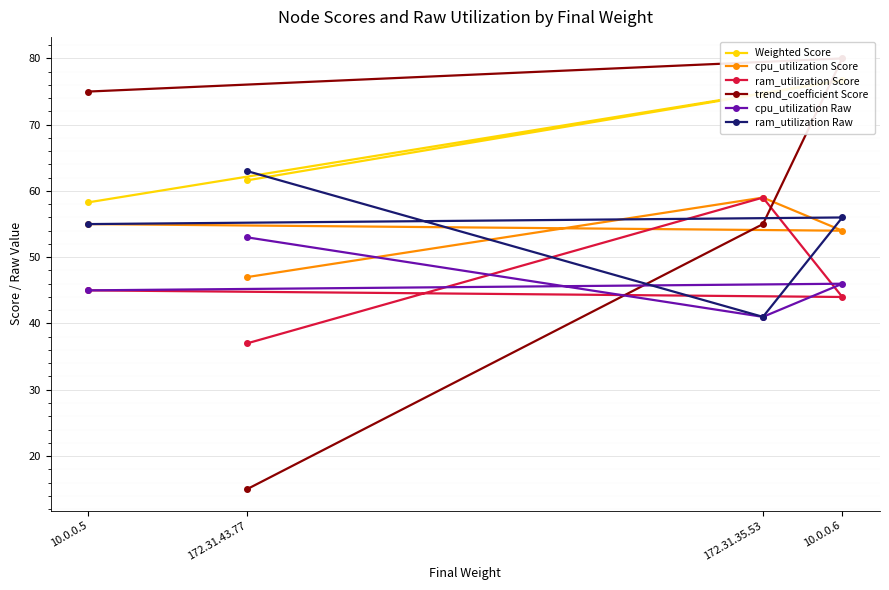

What are all the series names shown in the legend?

Weighted Score, cpu_utilization Score, ram_utilization Score, trend_coefficient Score, cpu_utilization Raw, ram_utilization Raw